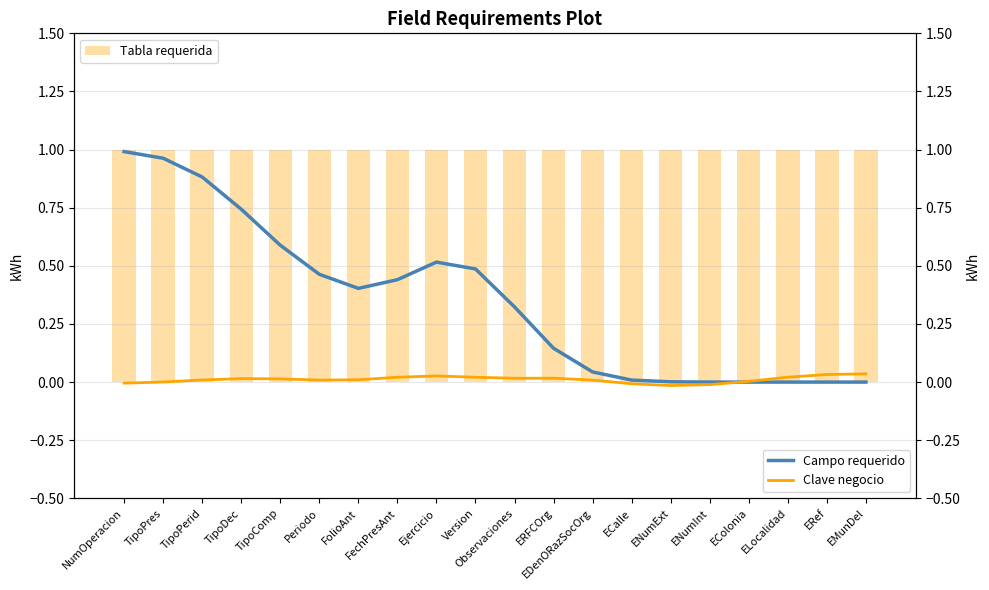

How many values in the Clave negocio series exceed 0?

16